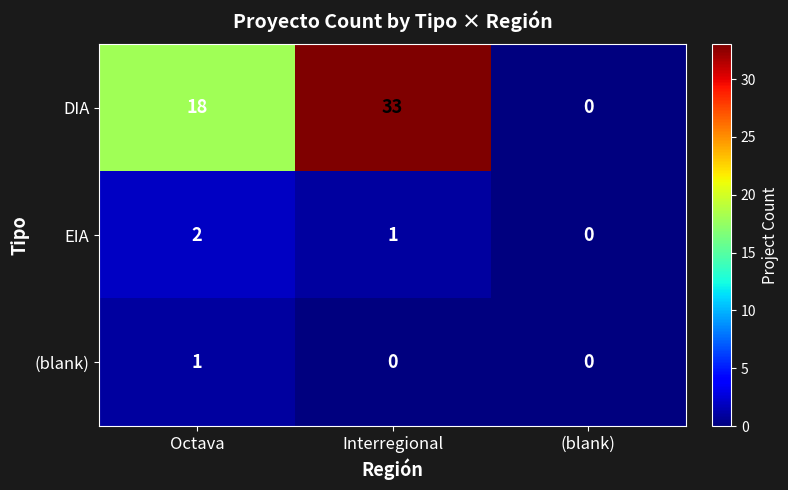

True or false: DIA has a value of 30 at Octava.

False